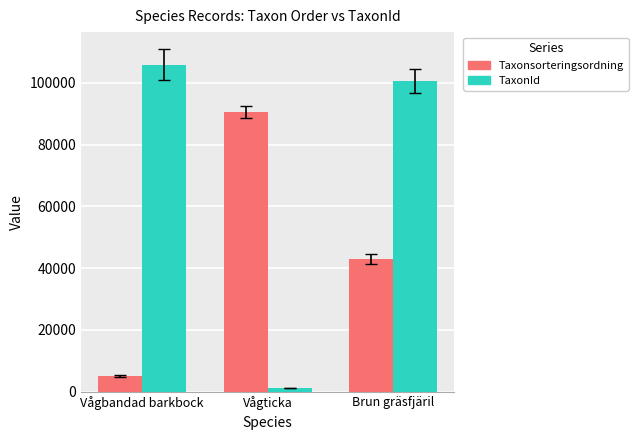

How many distinct data groups are displayed?

2